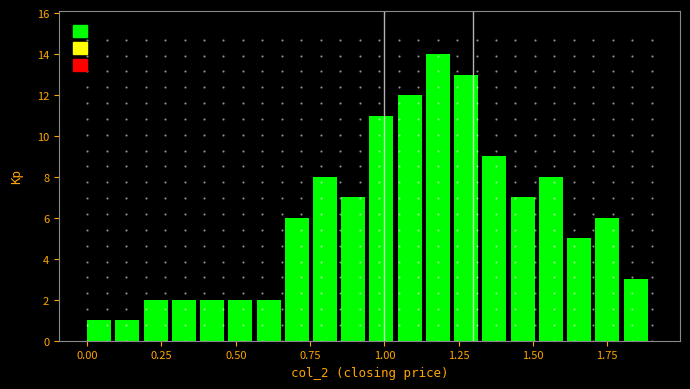

Read against the x-axis, roughly where is the centre of the tallest bar?

1.20